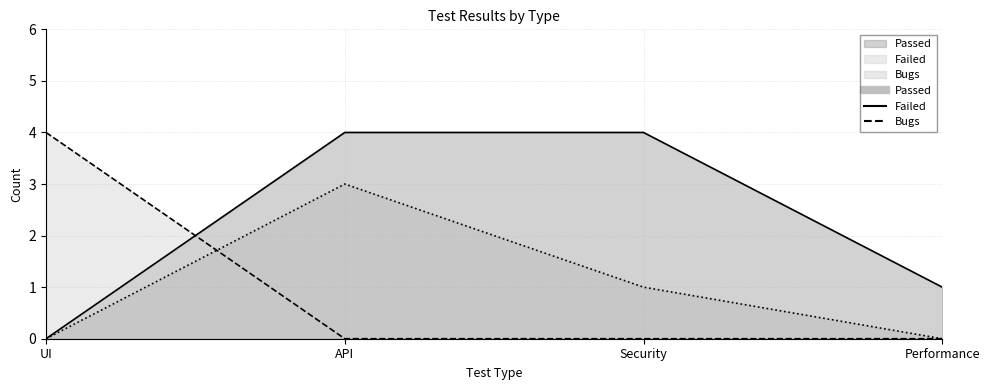

Reading left to right, what are all the values shown in this chart?

Passed: 0	4	4	1
Failed: 4	0	0	0
Bugs: 0	3	1	0